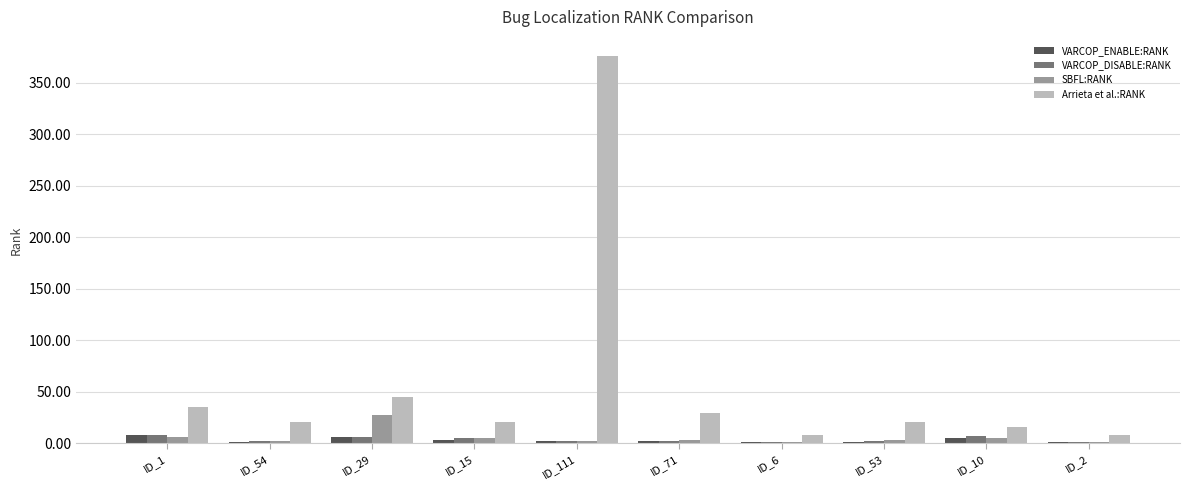

Is the value of VARCOP_ENABLE:RANK at ID_2 greater than the value of Arrieta et al.:RANK at ID_10?

No